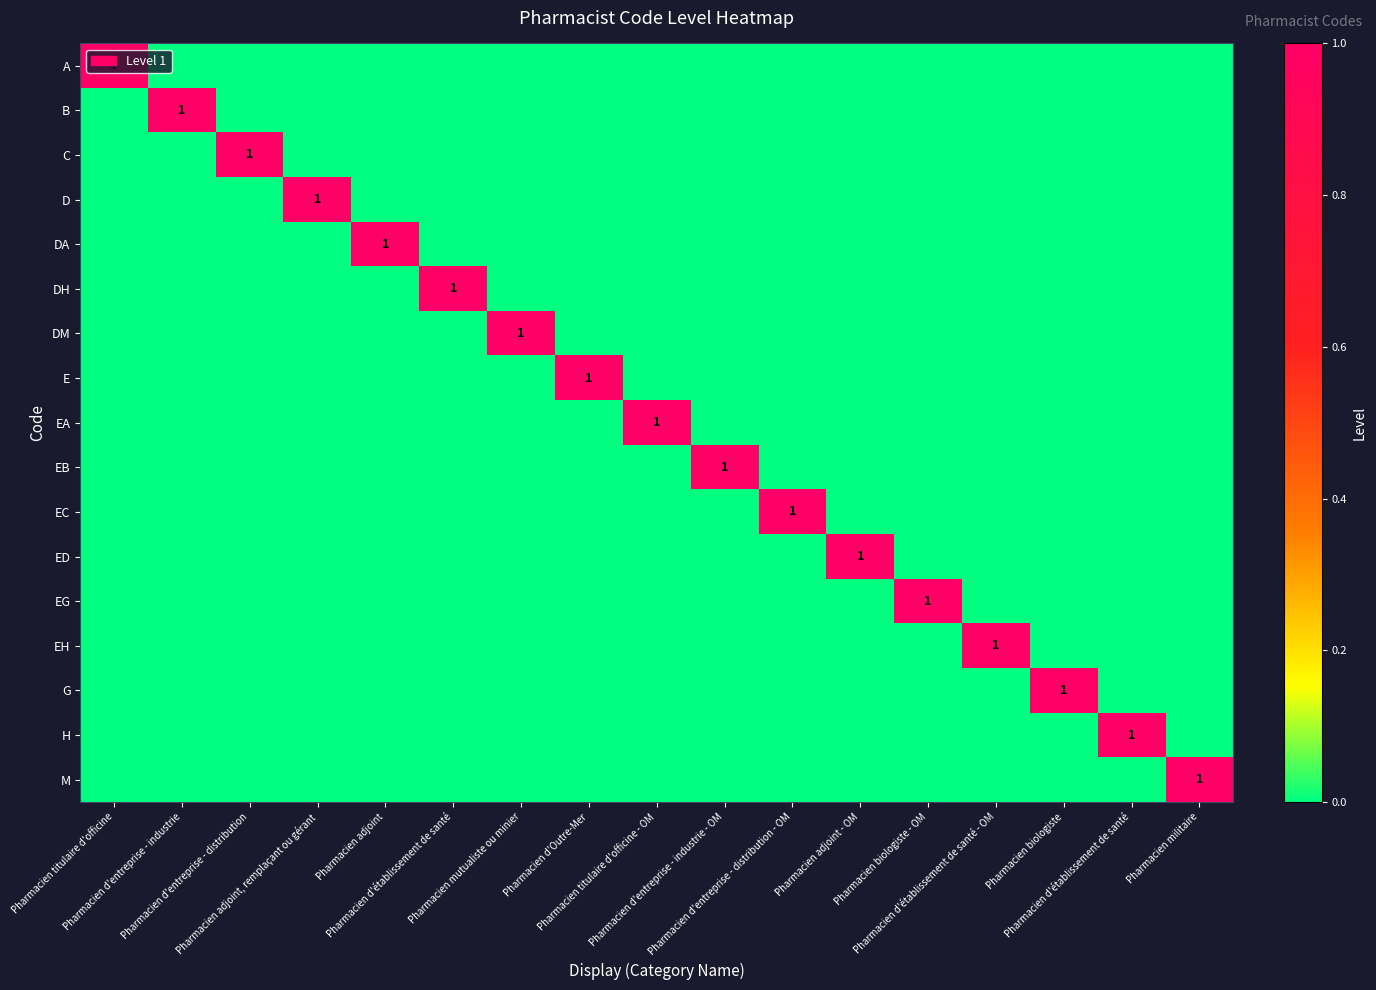

Between Pharmacien adjoint, remplaçant ou gérant and Pharmacien d'entreprise - distribution - OM, which is larger?

Pharmacien adjoint, remplaçant ou gérant